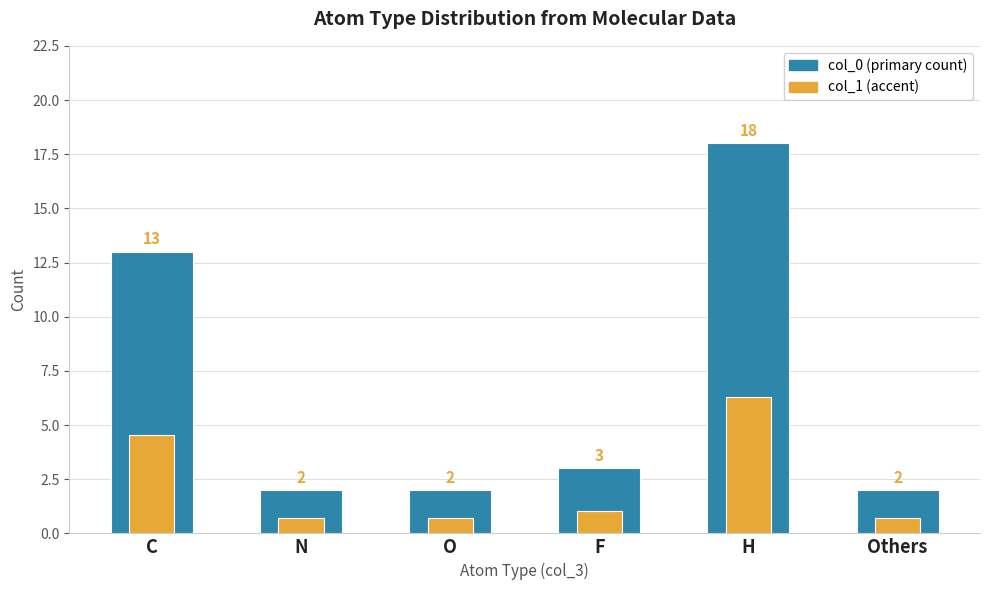

Reading left to right, what are all the values shown in this chart?

col_0: 13.0	2.0	2.0	3.0	18.0	2.0
col_1: 4.5	0.7	0.7	1.0	6.3	0.7